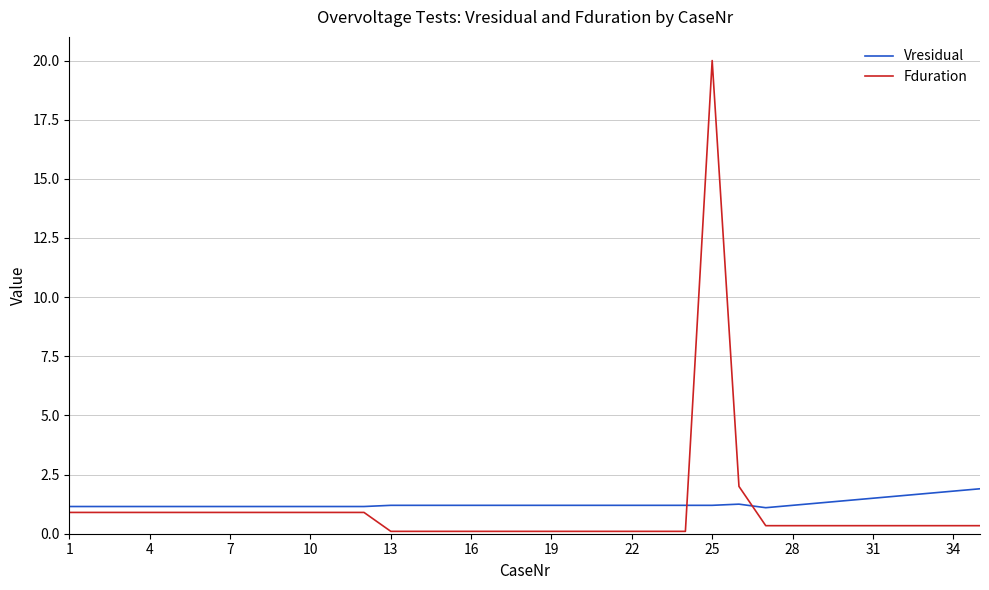

What is the minimum value for Vresidual?

1.1